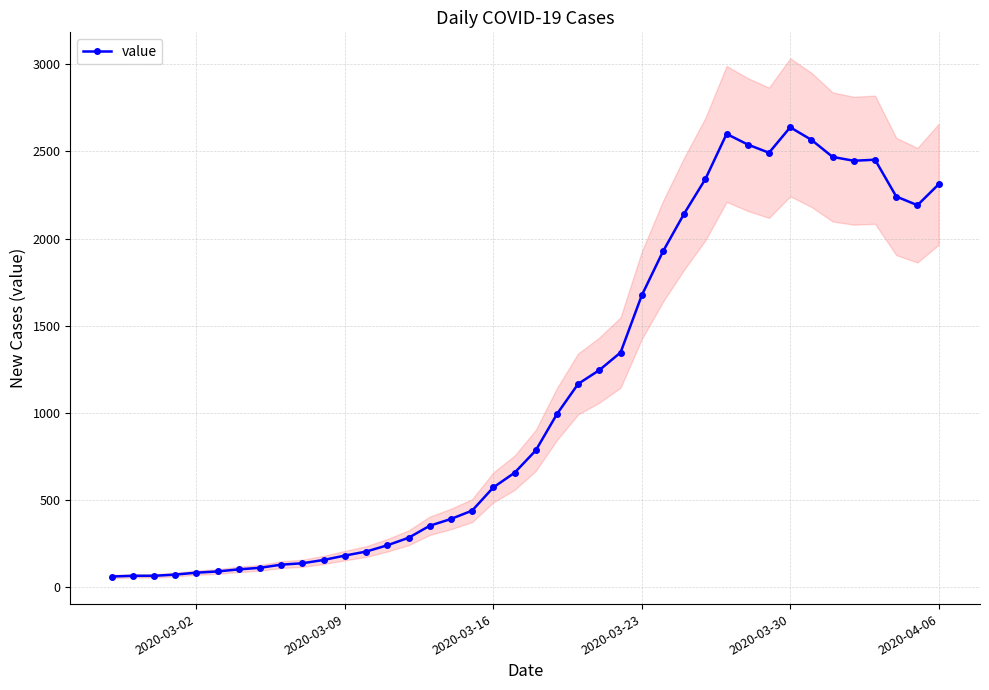

True or false: value has more than 0 interior local peaks.

True